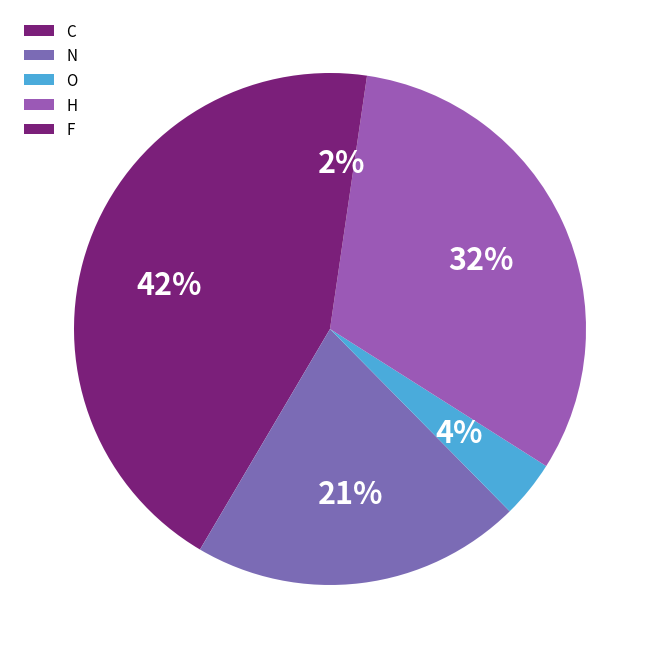

How many slices are in this pie chart?

5